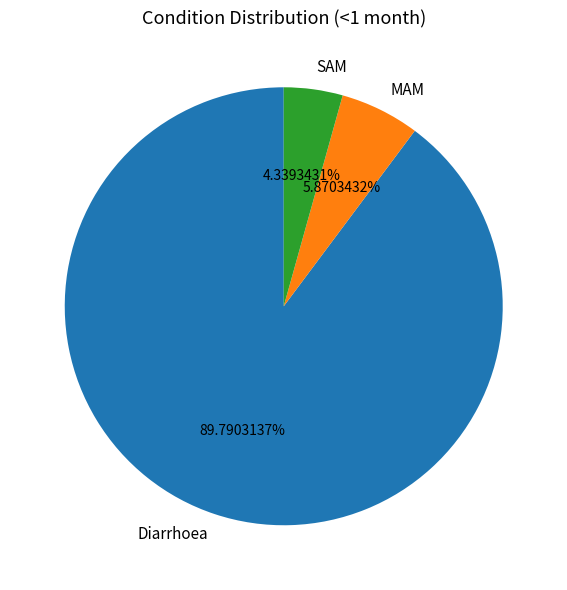

How many slices are in this pie chart?

3